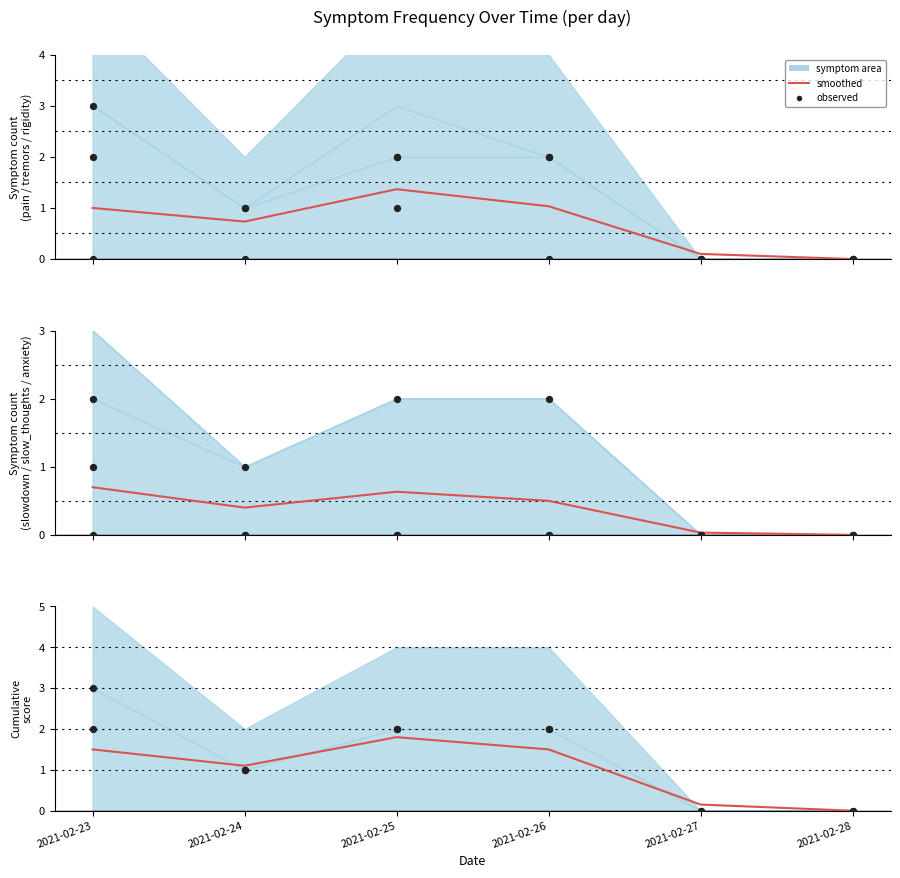

What is the total value across all series at 2021-02-23?

8